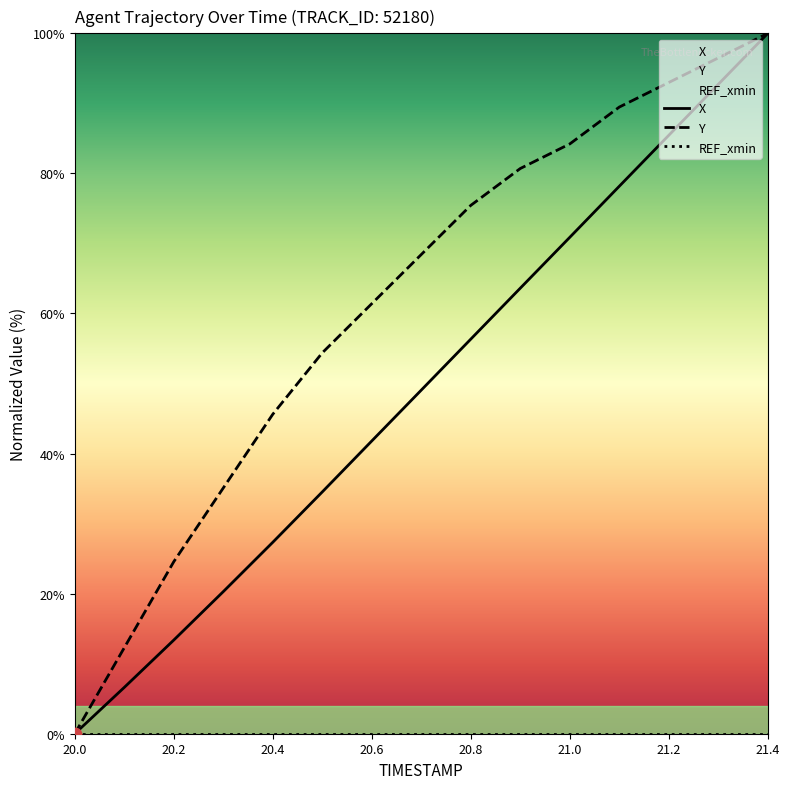

At which label does Y reach its minimum?

20.0